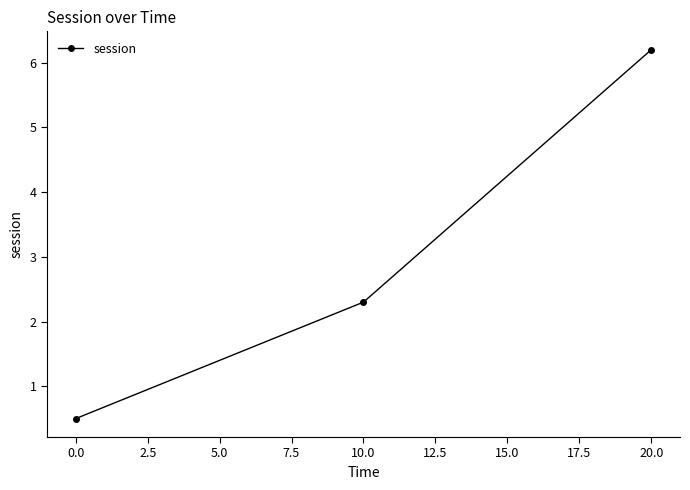

List the labels in order of value, smallest first.

0.0, 10.0, 20.0